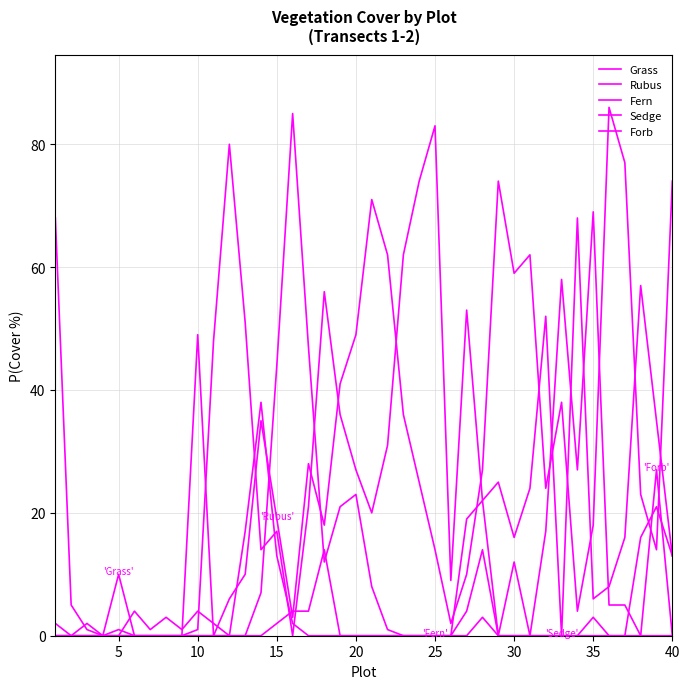

Which series has the largest total across all categories?

Grass